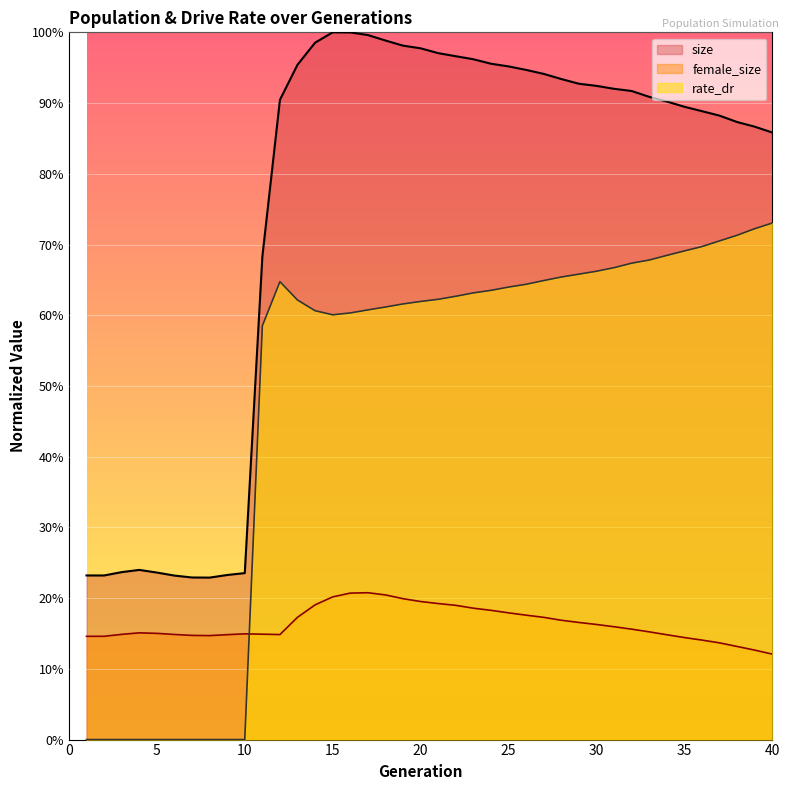

List the labels in order of size value, largest first.

15, 16, 17, 18, 14, 19, 20, 21, 22, 23, 24, 13, 25, 26, 27, 28, 29, 30, 31, 32, 33, 12, 34, 35, 36, 37, 38, 39, 40, 11, 4, 3, 5, 10, 9, 1, 2, 6, 7, 8